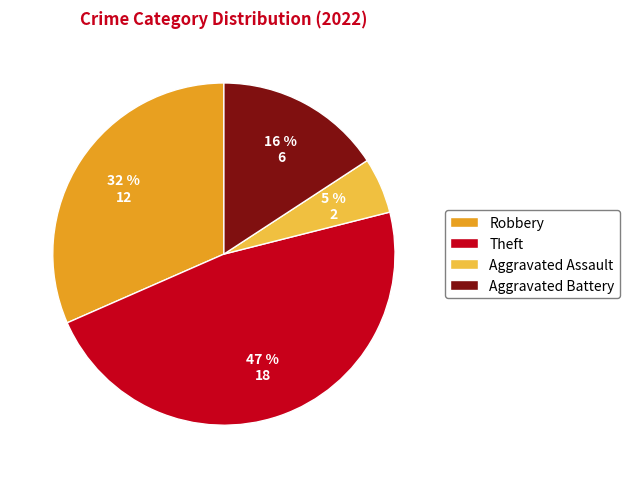

The Aggravated Assault slice represents 20% of the pie. True or false?

False